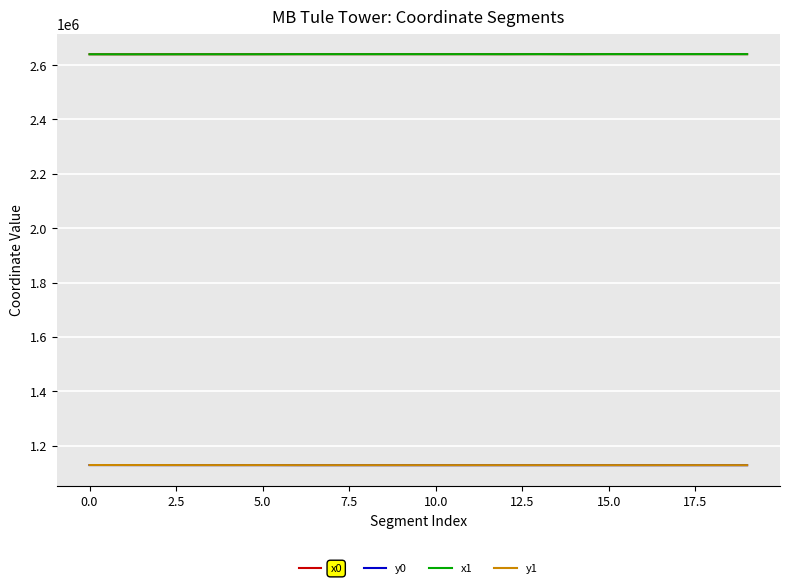

True or false: y1 and x1 cross at least once.

False